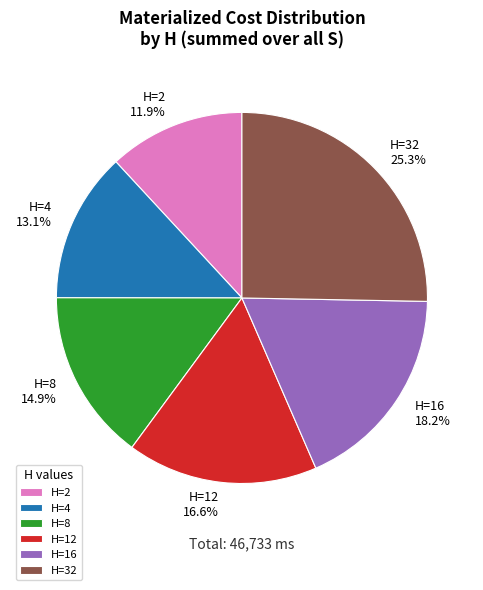

What percentage is the H=16 slice, to the nearest percent?

18%